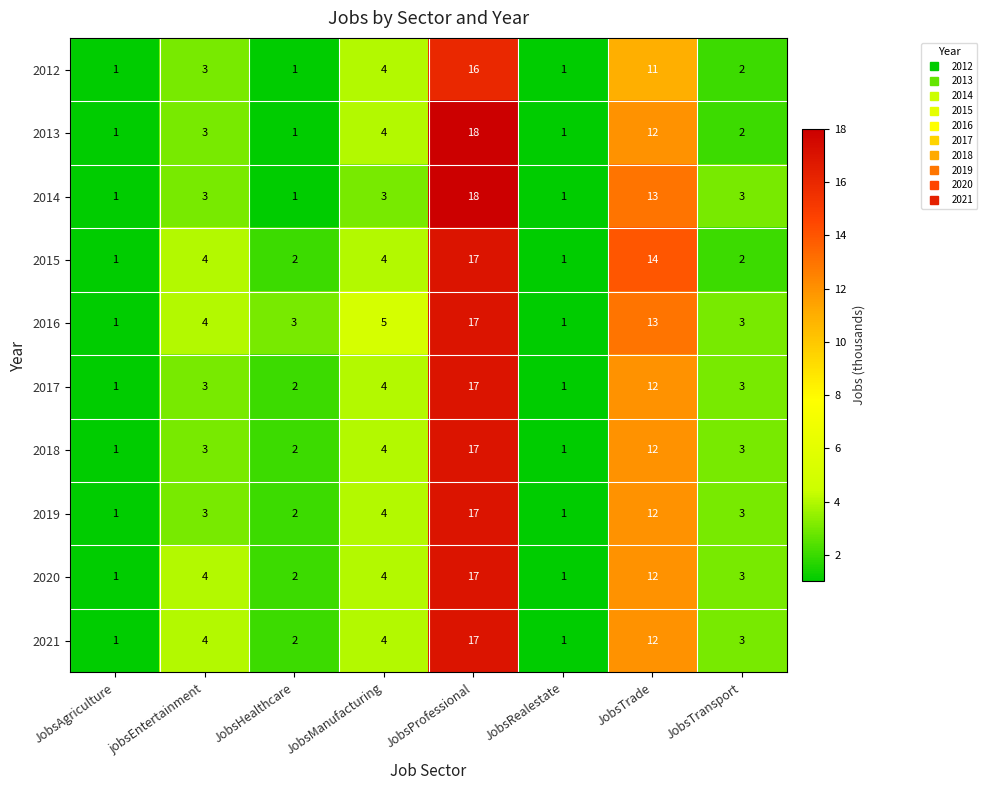

Where is 2017 nearest to the value 9?

JobsTrade